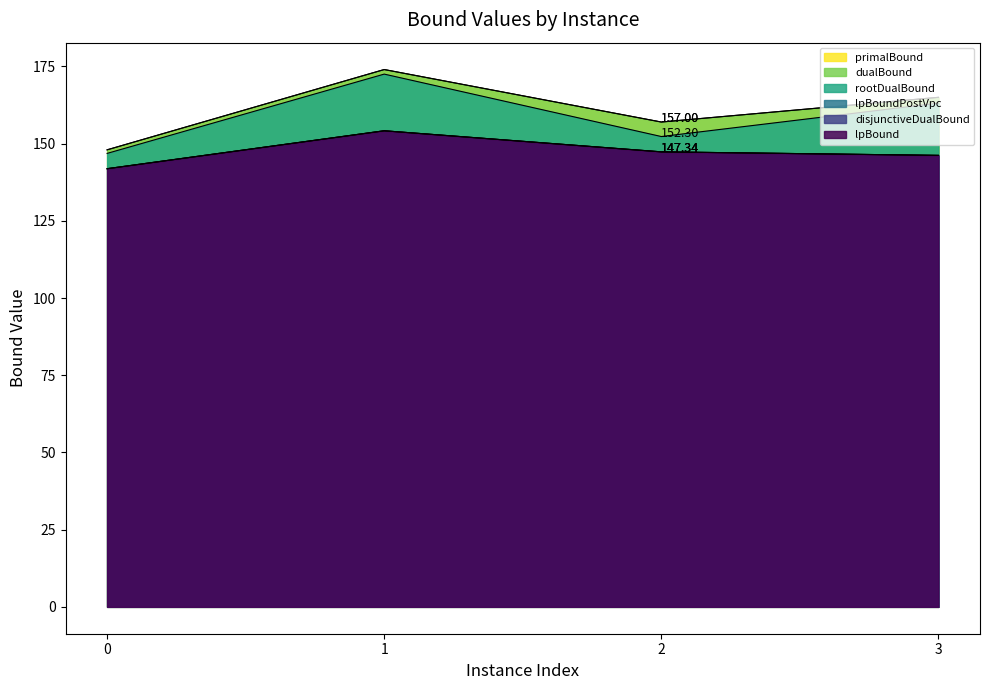

Where does the lpBoundPostVpc series first go above 147?

1